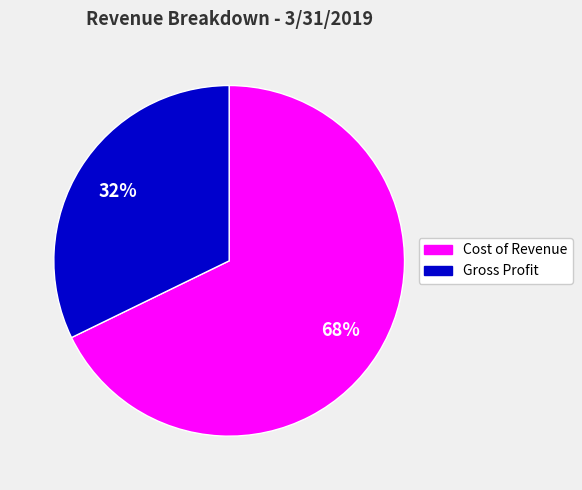

Approximately how many times larger is the value at Gross Profit compared to Cost of Revenue?

0.5